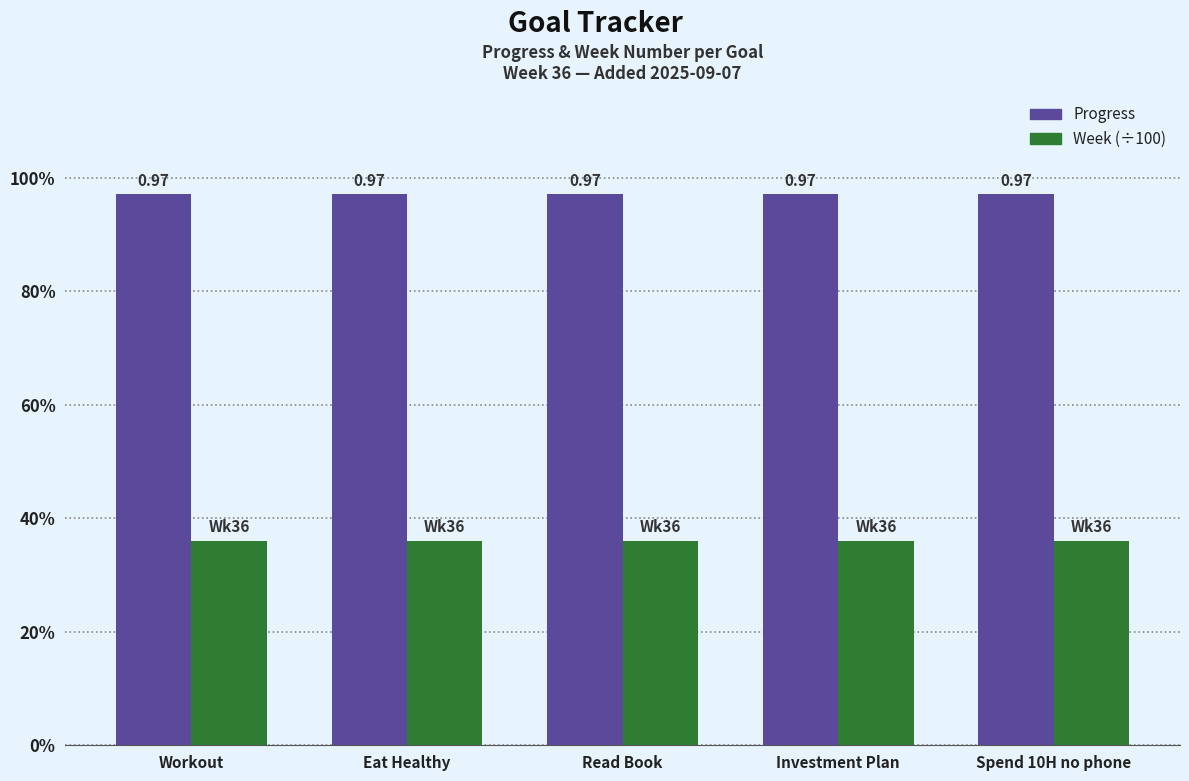

What is the spread (max minus min) of values at Workout?

0.6